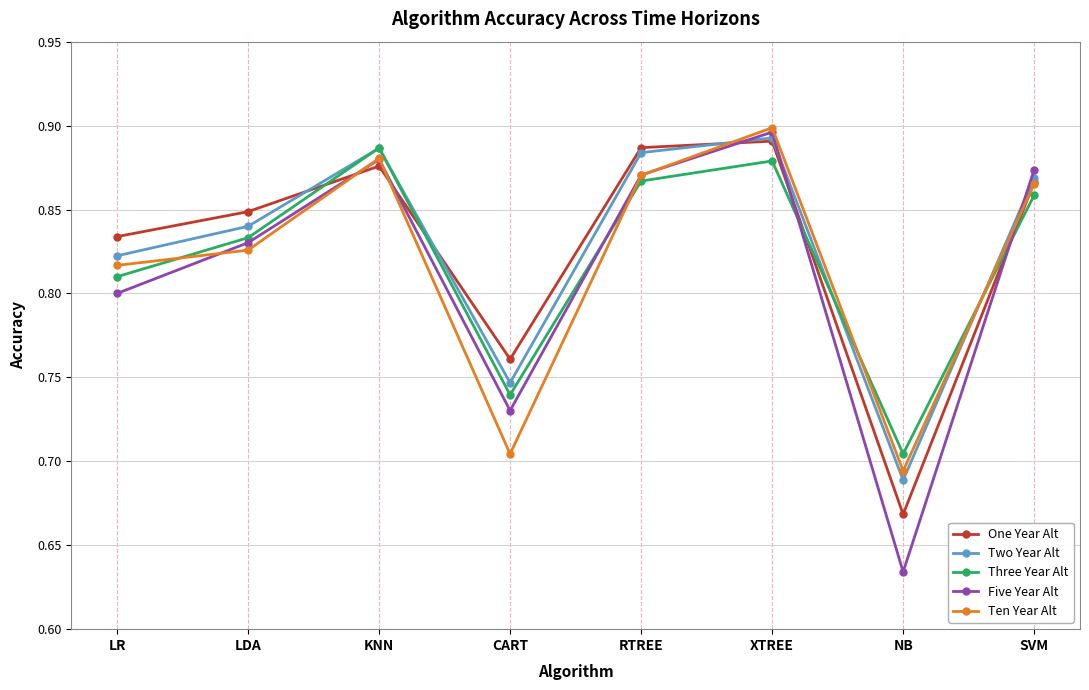

The value of One Year Alt at CART is 1.3. True or false?

False